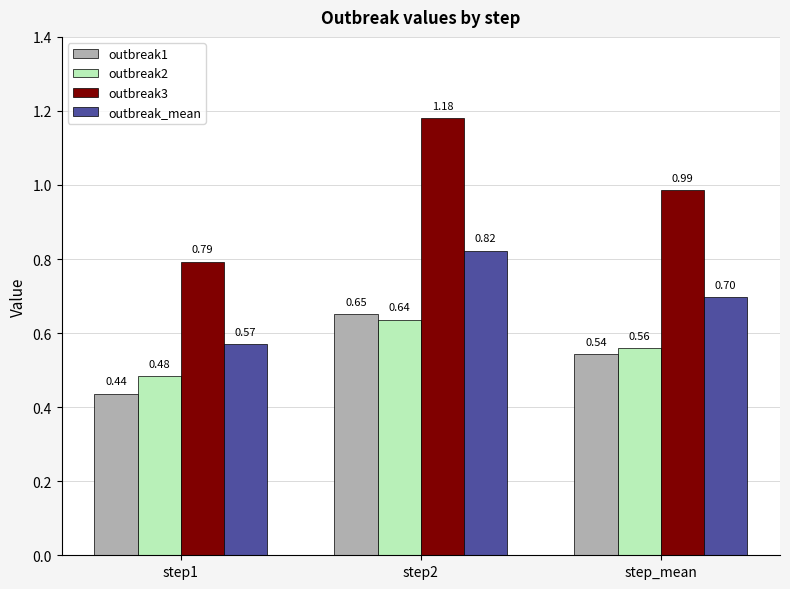

At how many categories does at least one series exceed 1?

1